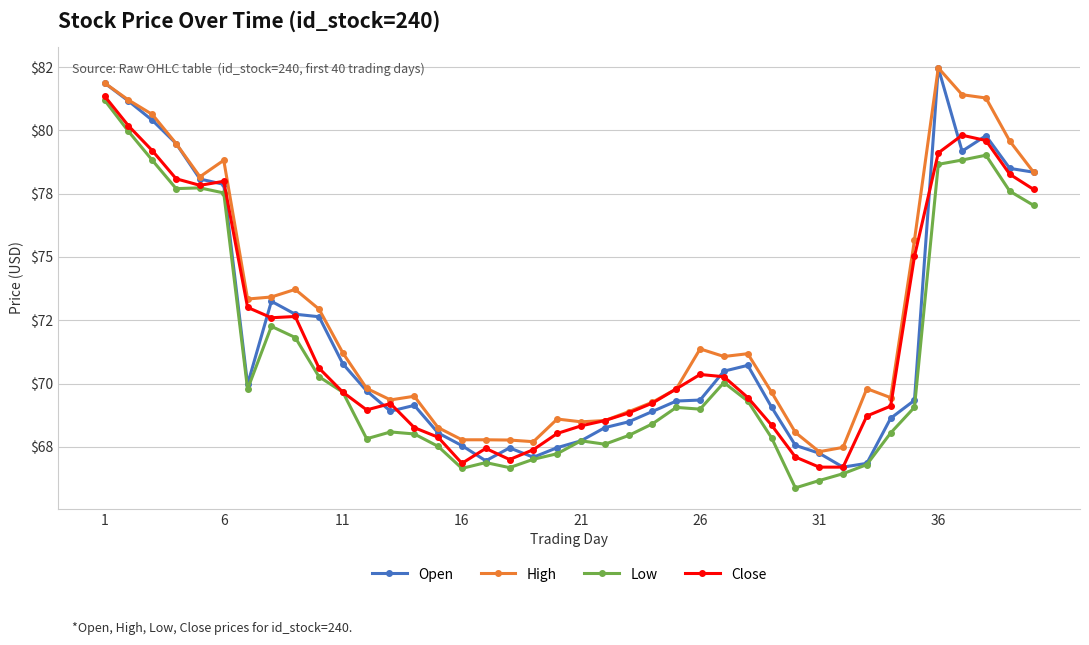

What are all the series names shown in the legend?

Open, High, Low, Close